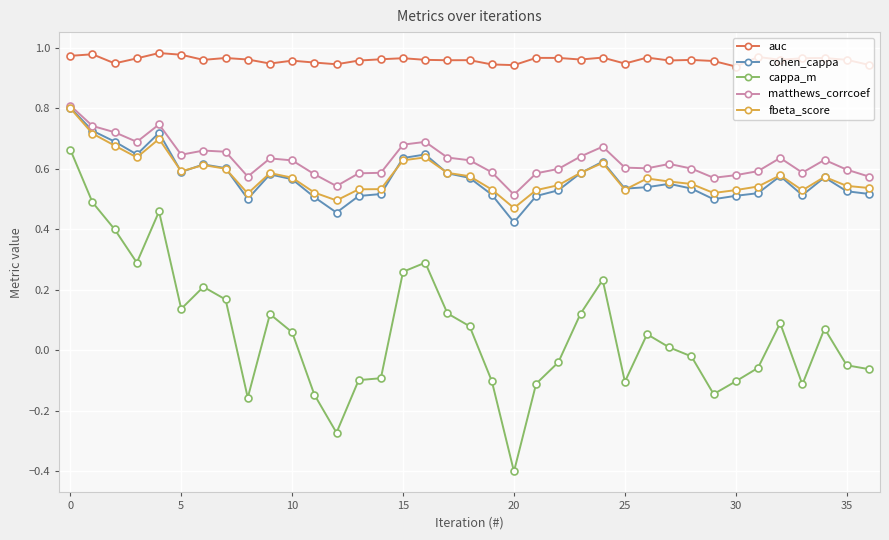

Which series has the largest total across all categories?

auc